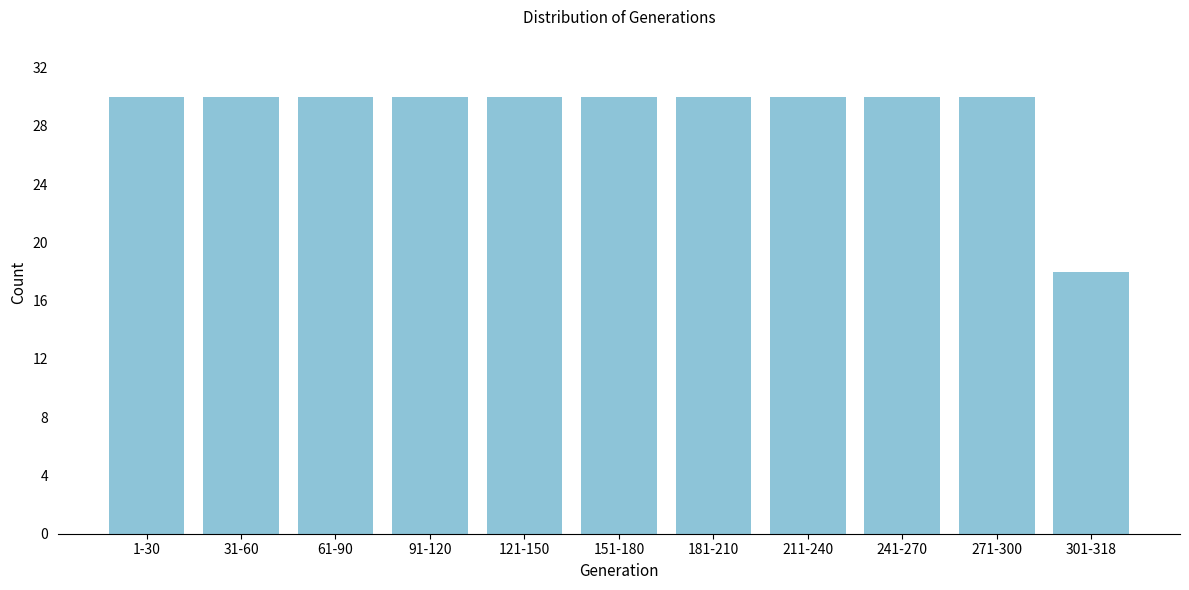

Reading right to left, extract all data points from this chart.

301-318=18	271-300=30	241-270=30	211-240=30	181-210=30	151-180=30	121-150=30	91-120=30	61-90=30	31-60=30	1-30=30